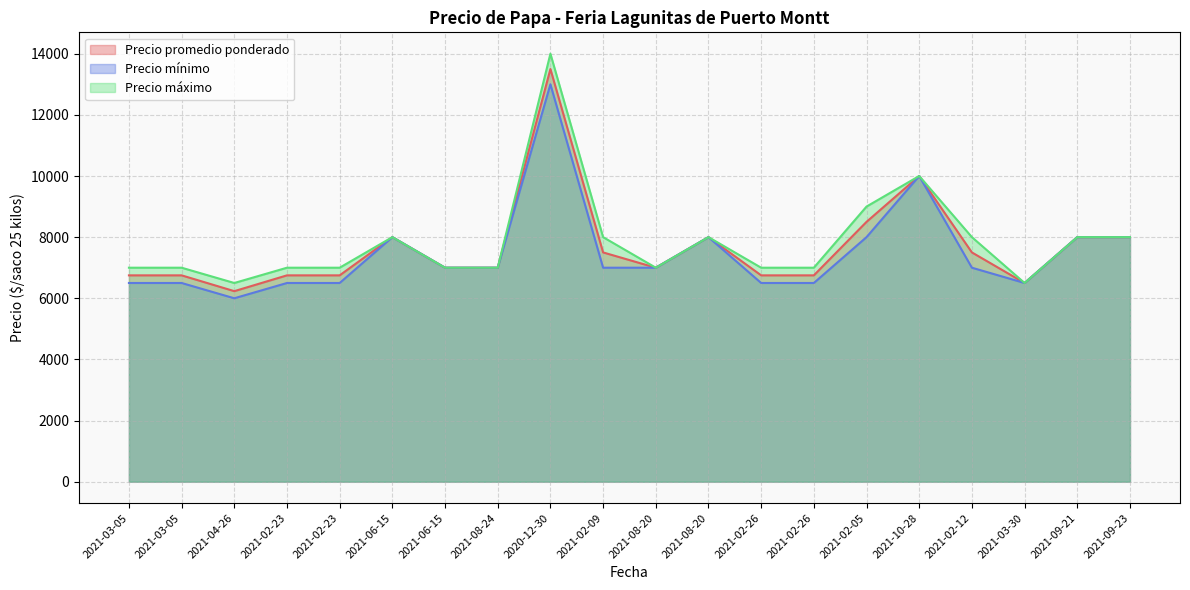

Between 2021-03-05 and 2021-10-28, which series saw the biggest shift?

Precio mínimo